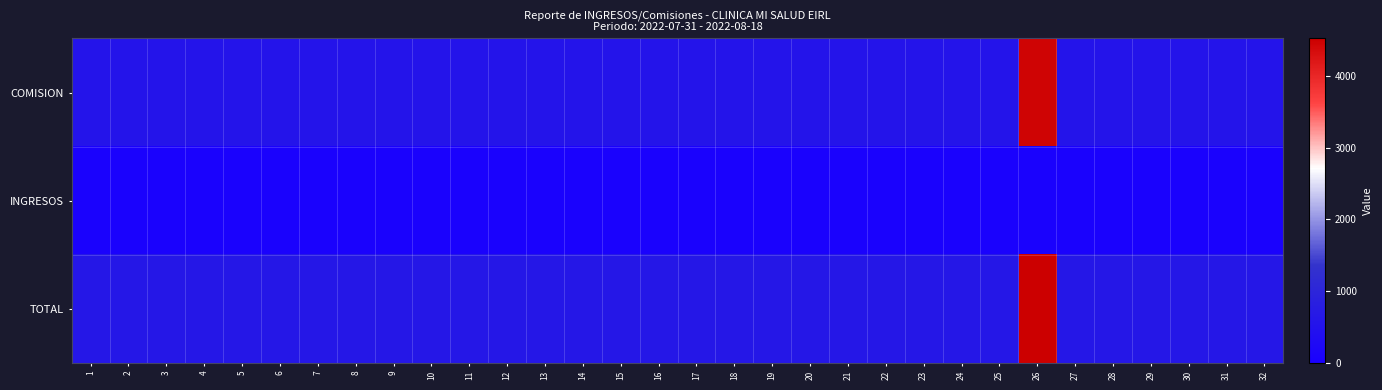

At which category does the chart reach its minimum across all series?

1